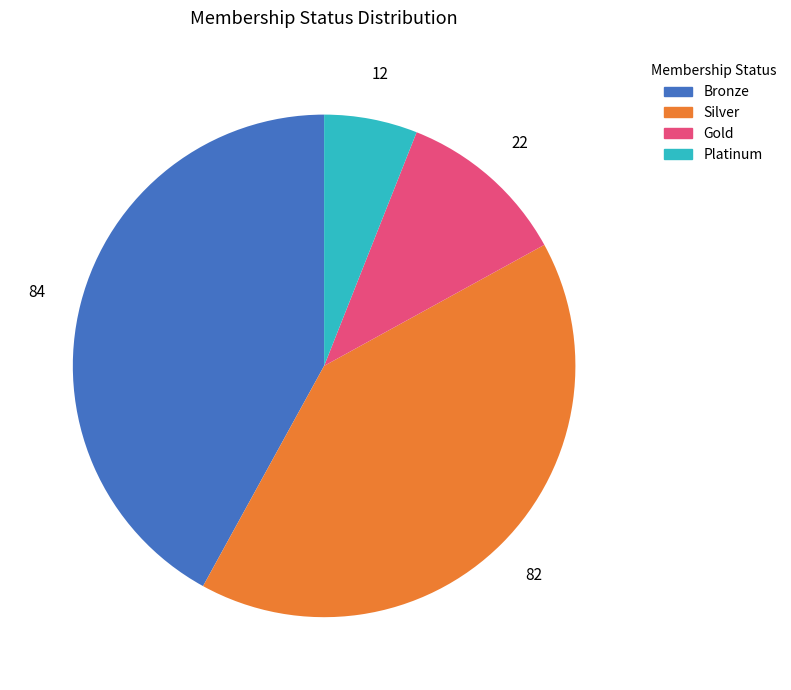

Is the sum of Platinum and Silver greater than half?

No